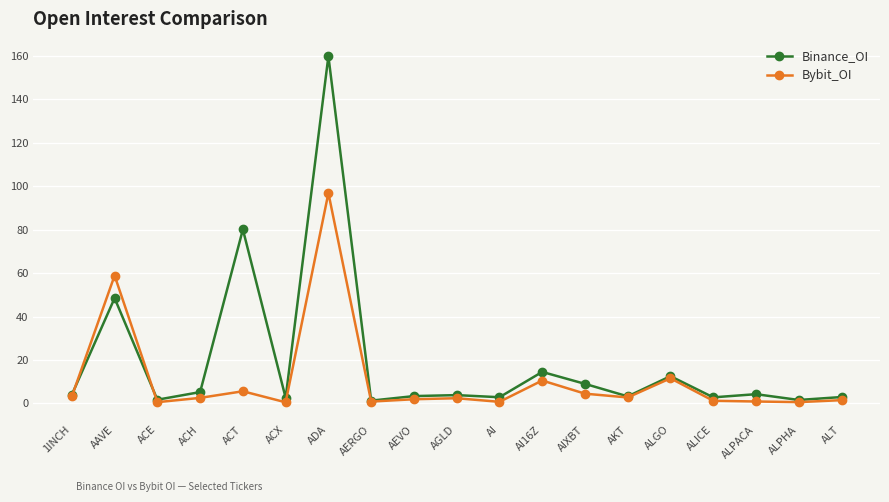

How many categories are shown in the chart?

19